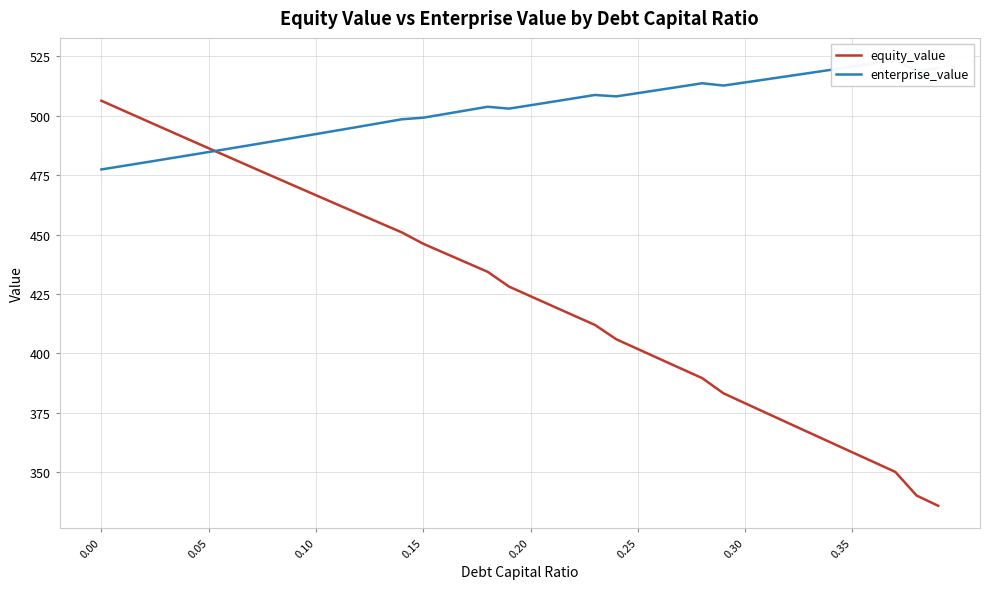

The value of equity_value at 0.25 is 401.9. True or false?

True